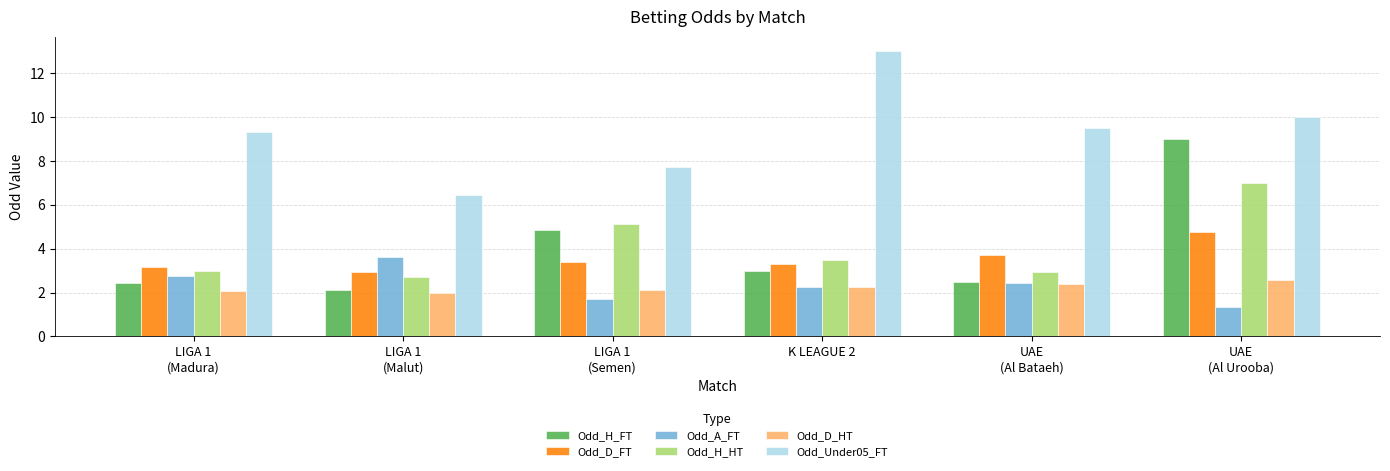

What is the label of the 6th bar from the left?

UAE
(Al Urooba)